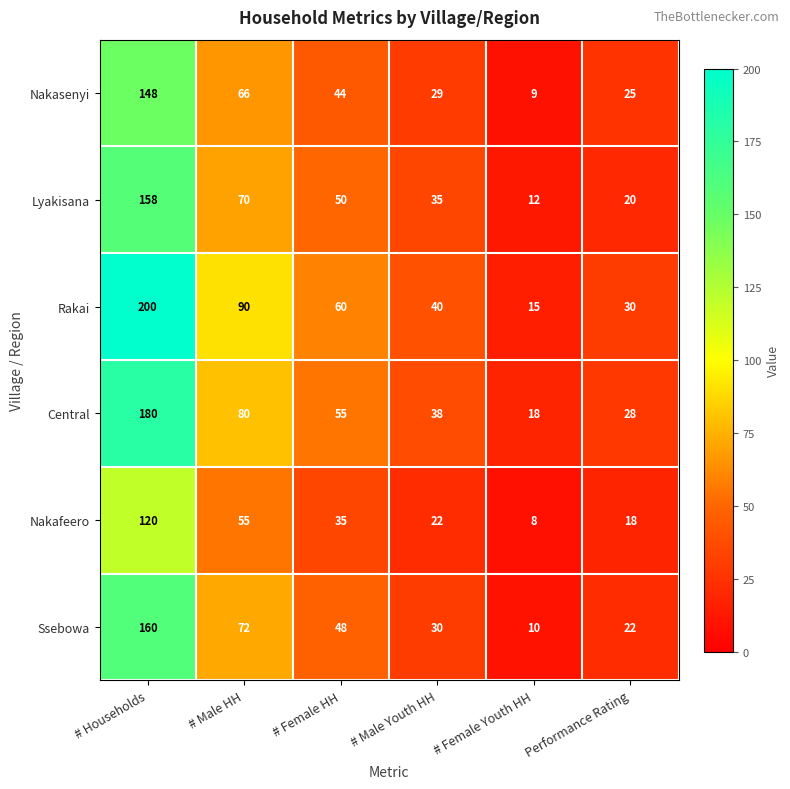

At which category does the chart reach its minimum across all series?

# Female Youth HH